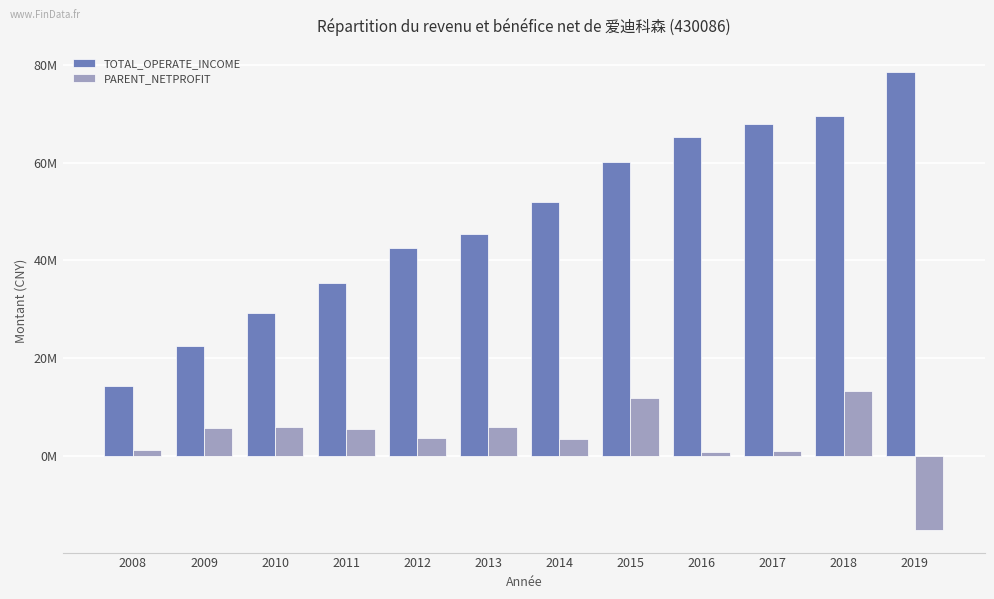

At which label does TOTAL_OPERATE_INCOME first exceed 52072627?

2014